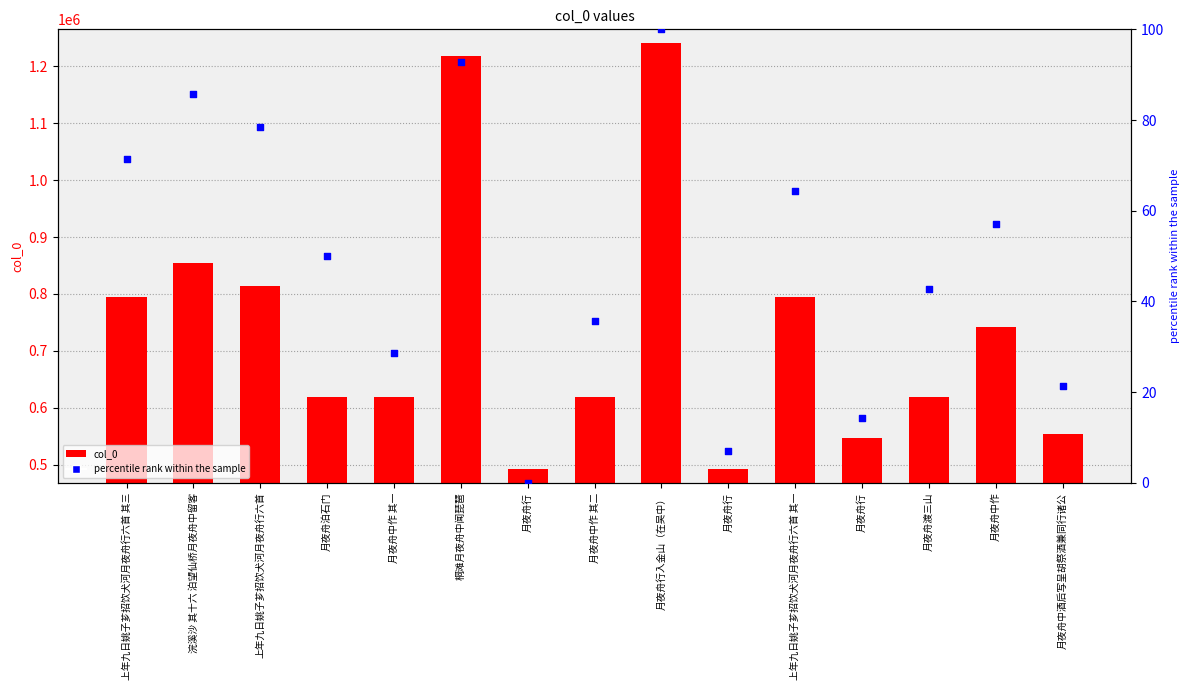

At which category is the sum across all series the highest?

月夜舟行入金山（在吴中）